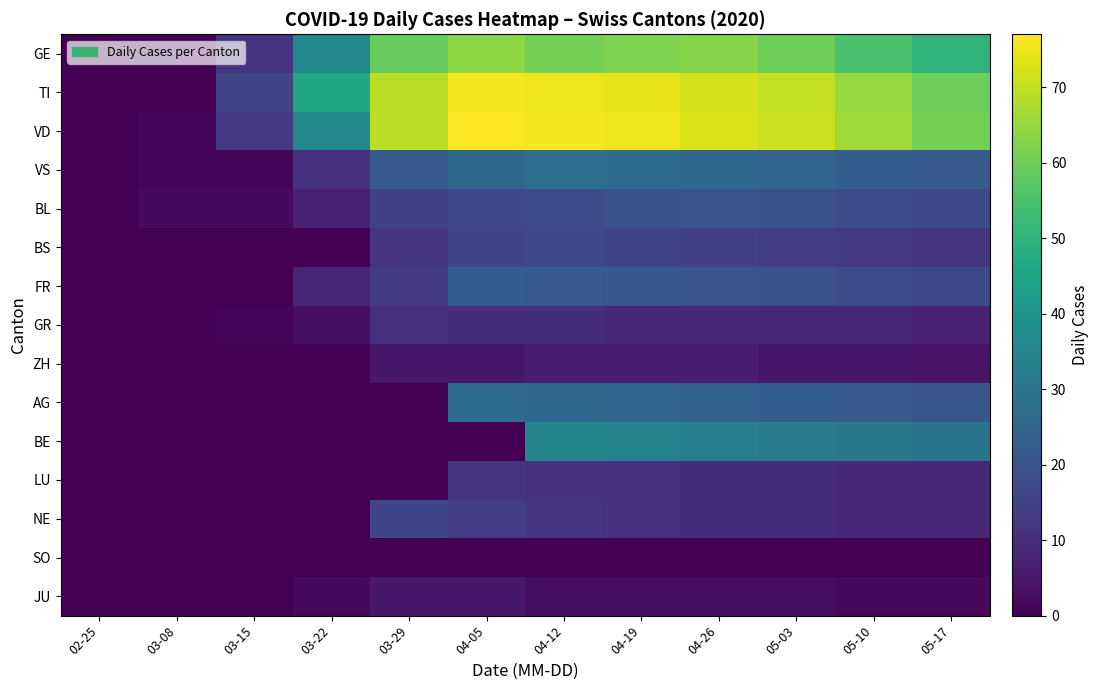

What is the spread (max minus min) of values at 03-22?

46